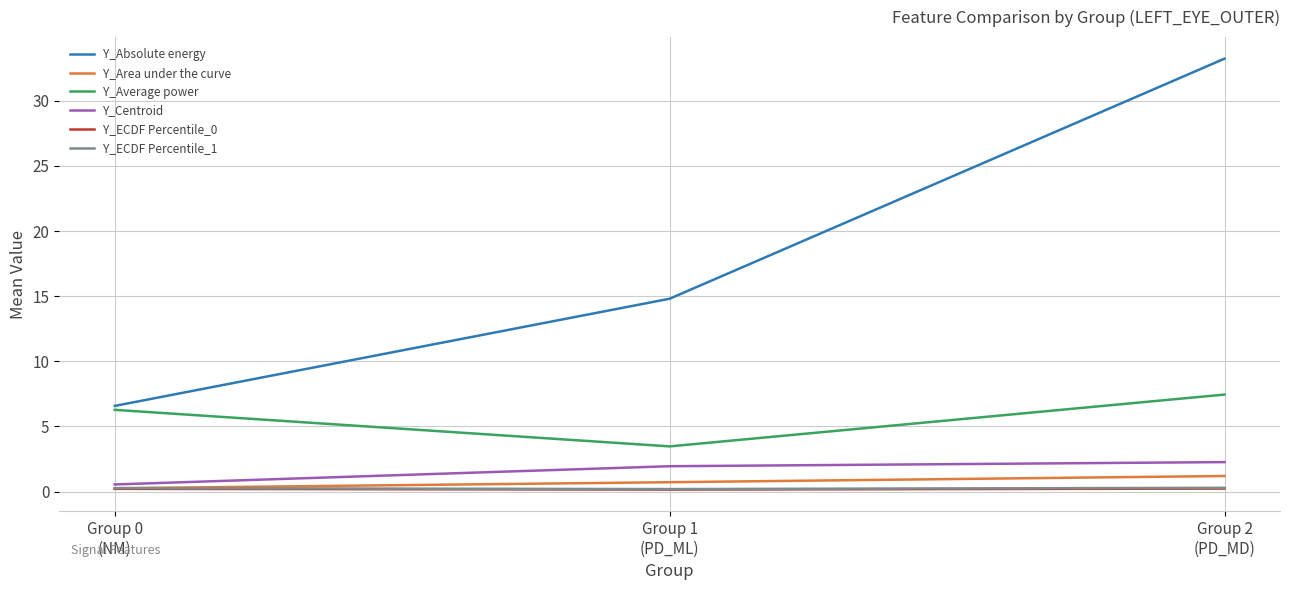

The value of Y_Absolute energy at Group 2
(PD_MD) is 57.6. True or false?

False